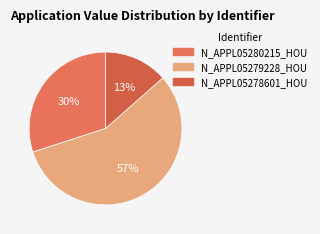

What portion of the pie excludes N_APPL05278601_HOU?

86.5%